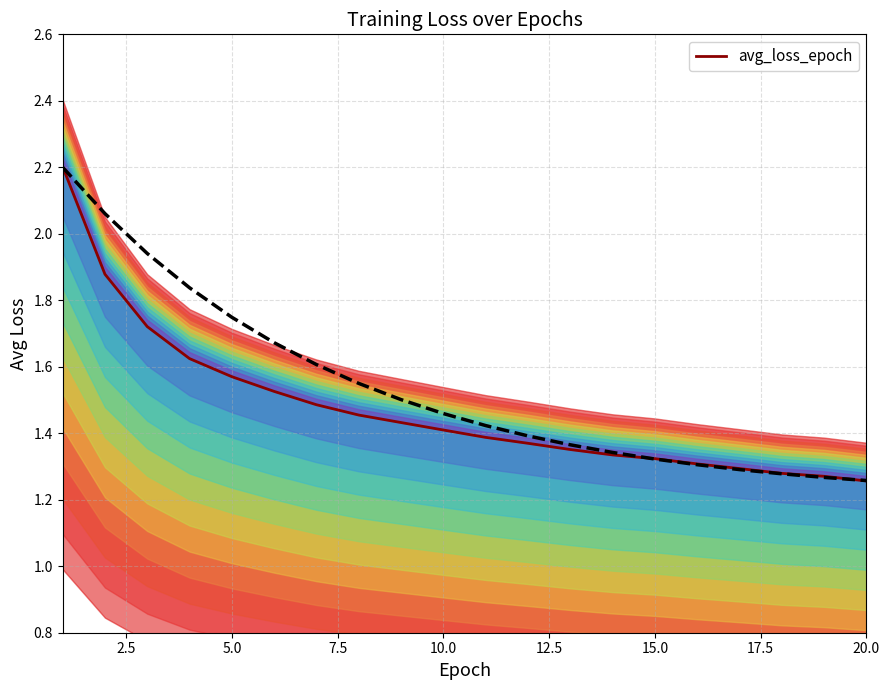

How many data points does each series have?

20